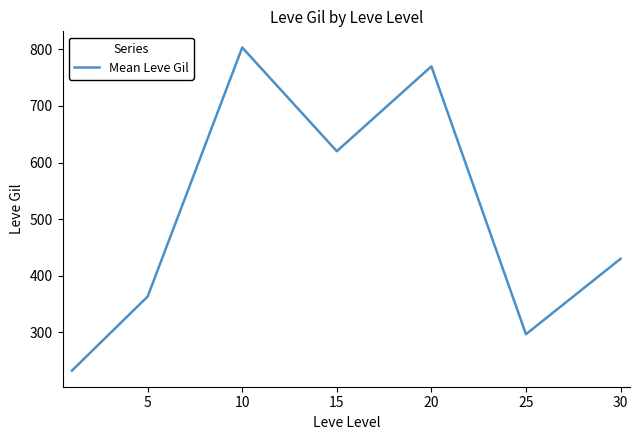

Reading left to right, transcribe all the data shown in this chart.

232.5	363.3	803.3	620.0	770.0	296.7	430.0